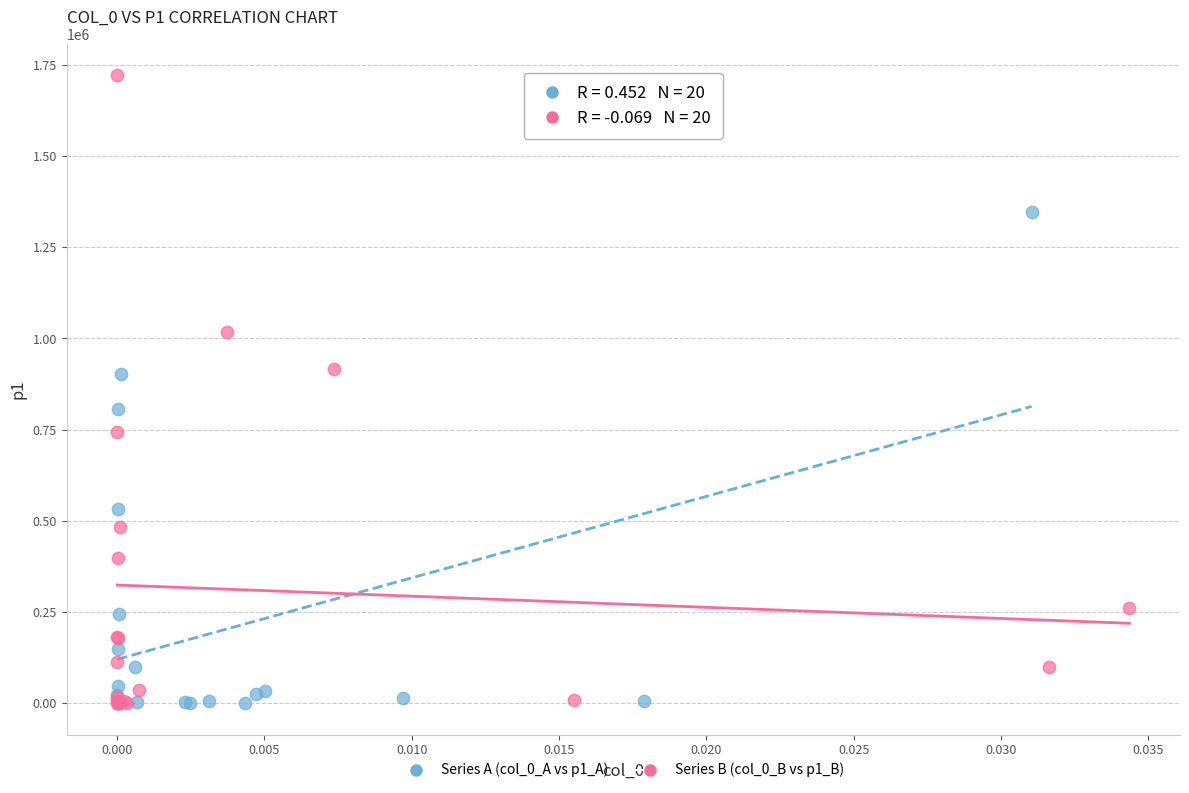

Which series reaches the maximum Y coordinate?

Series B (col_0_B vs p1_B)